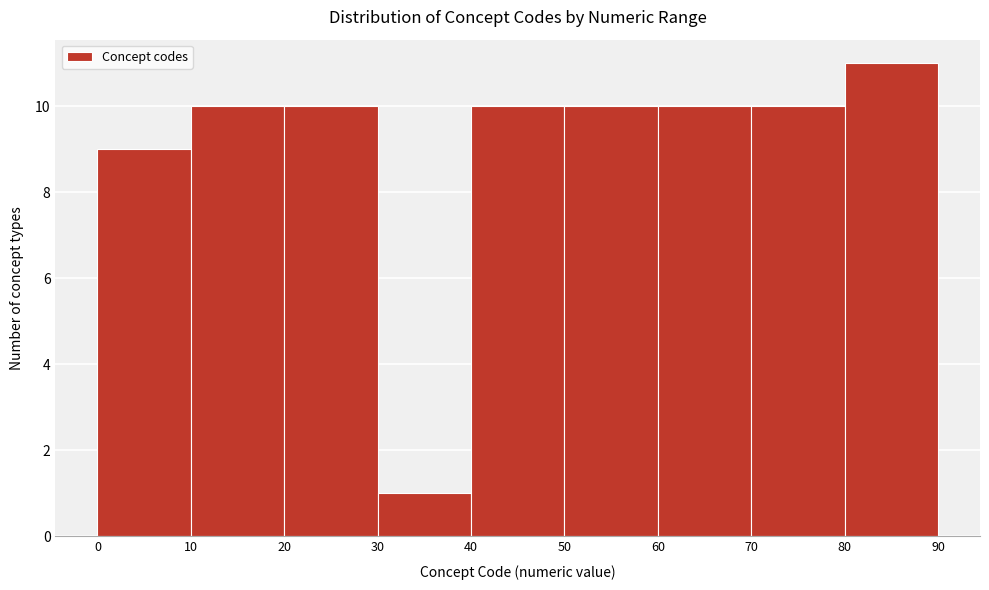

How tall is the bar that spans 50 to 60 on the x-axis? The values are not printed on the chart, so give them approximately, as read against the axis.

10